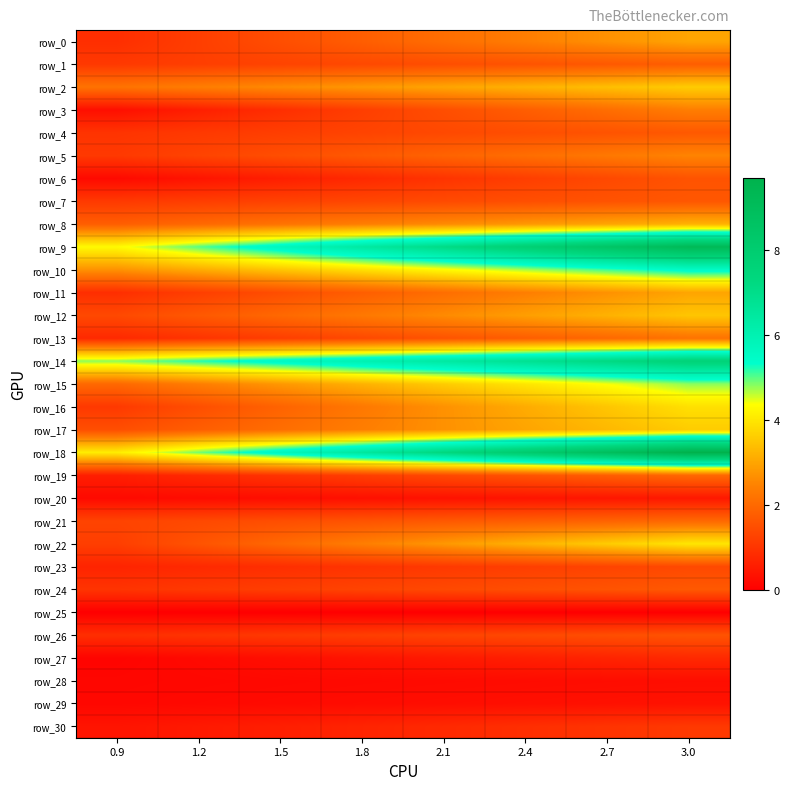

Between 0.9 and 1.2, which is larger?

1.2